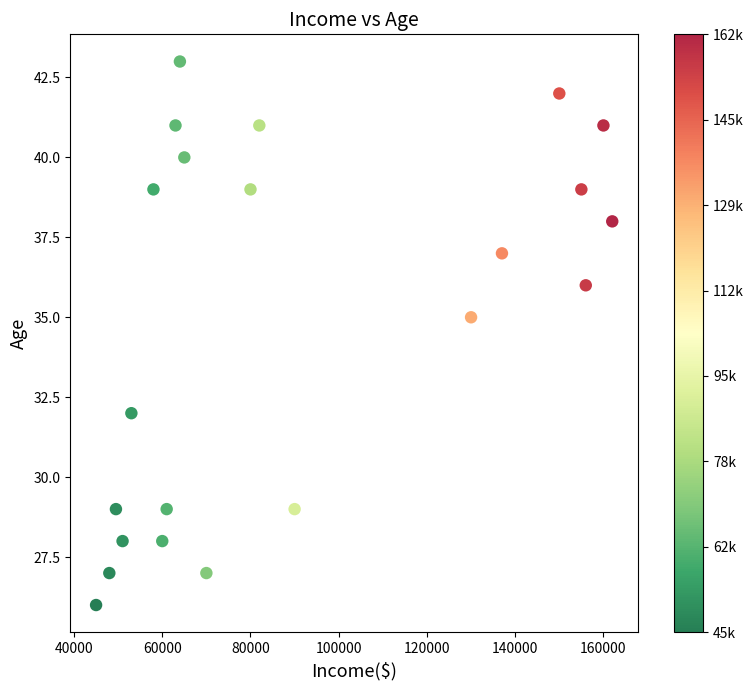

What is the range of X values (max minus min)?

117000